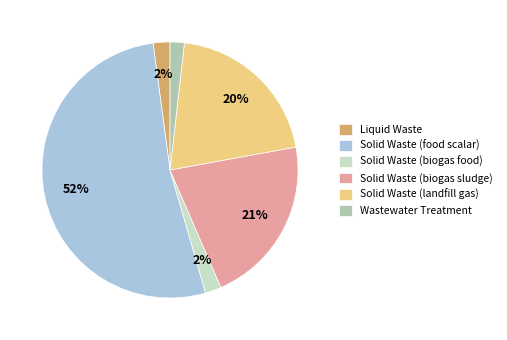

Which slice is the largest?

Solid Waste (food scalar)